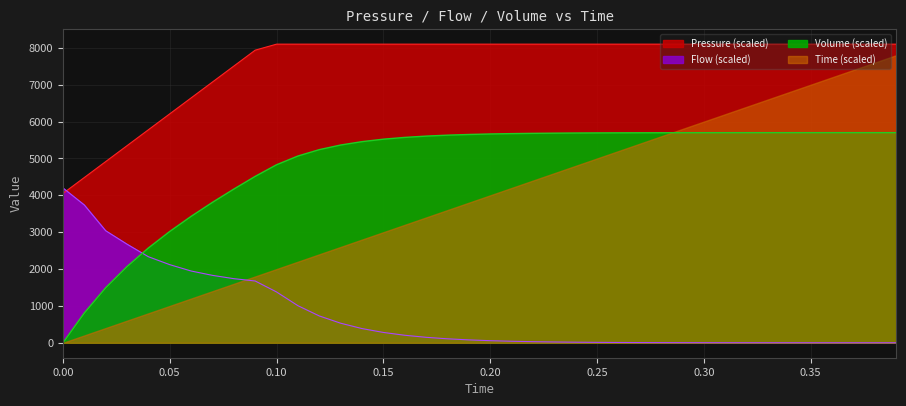

How many values in the Pressure series are below 8100?

10